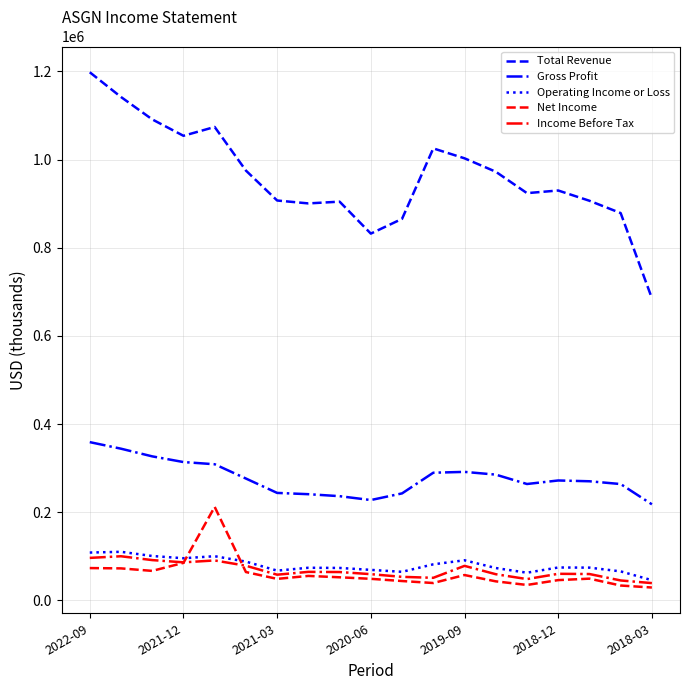

How many lines are shown in the chart?

5